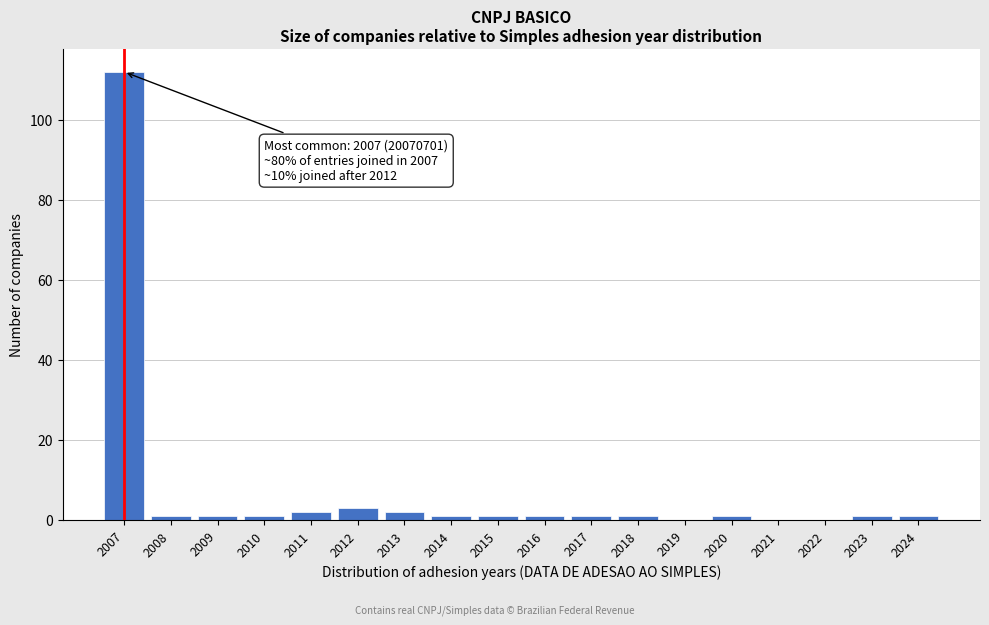

Reading left to right, transcribe all the data shown in this chart.

2007=112	2008=1	2009=1	2010=1	2011=2	2012=3	2013=2	2014=1	2015=1	2016=1	2017=1	2018=1	2019=0	2020=1	2021=0	2022=0	2023=1	2024=1